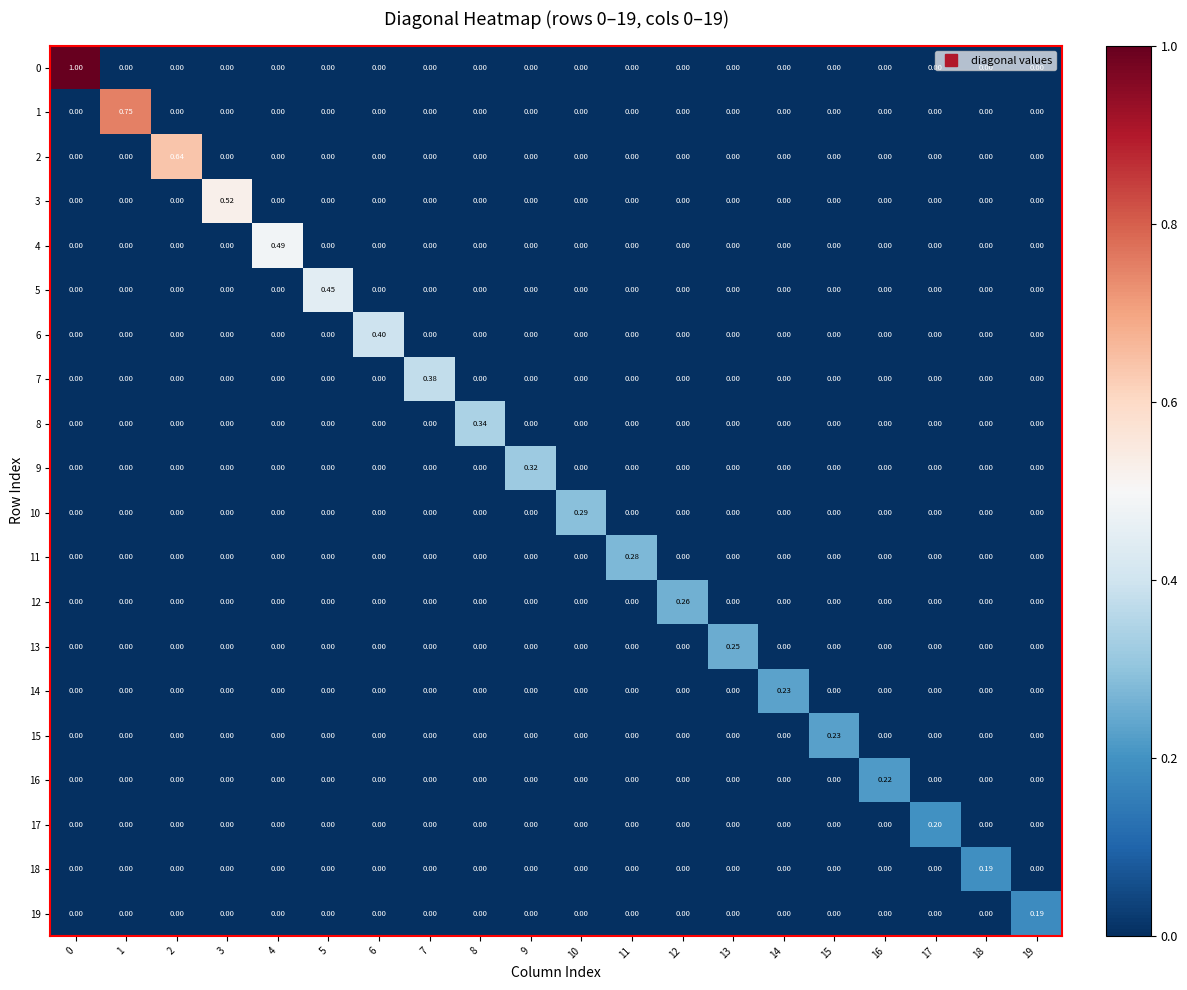

How many values in 8 are above zero?

1